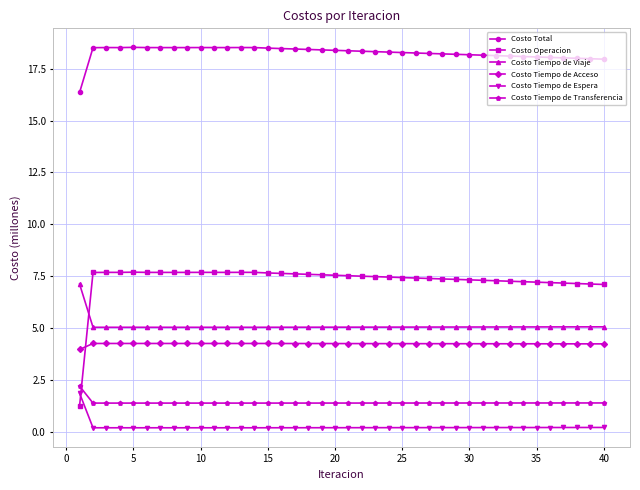

What is the minimum value shown in the chart?

0.2